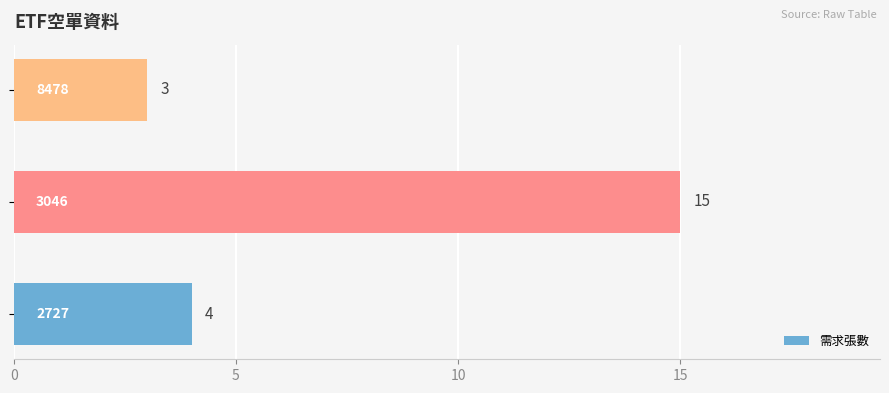

What is the average value?

7